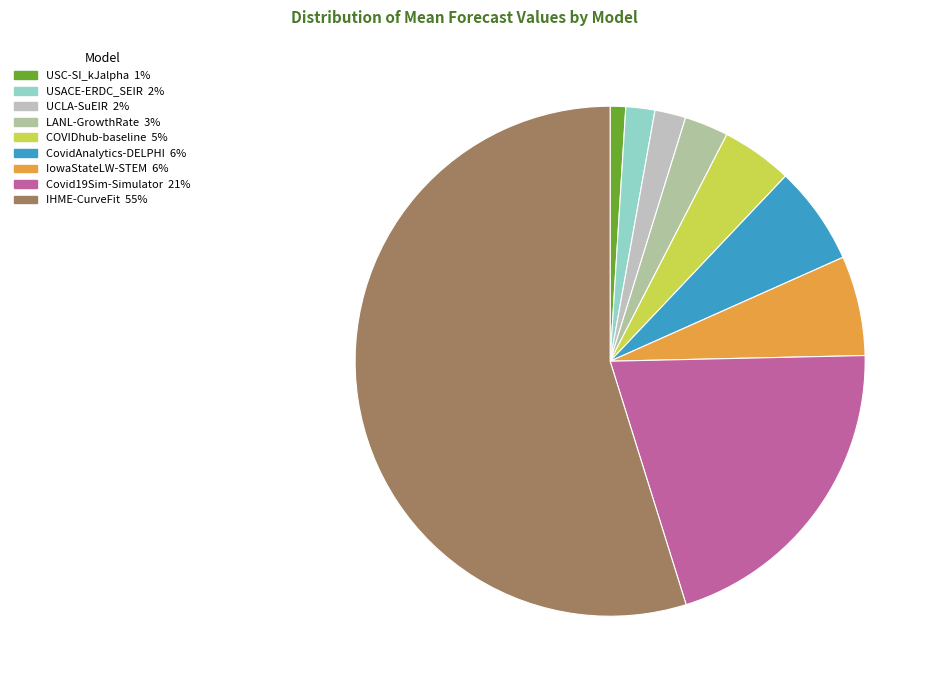

How many slices are in this pie chart?

9